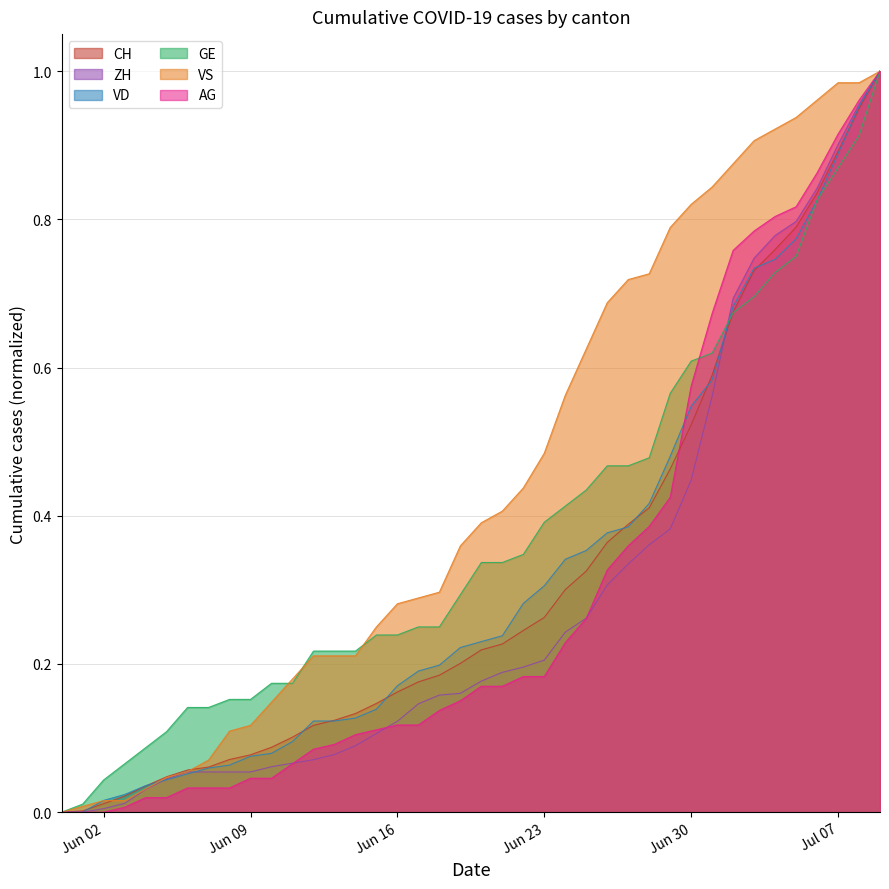

Is it true that VD equals 0.3 at 2020-06-24?

True